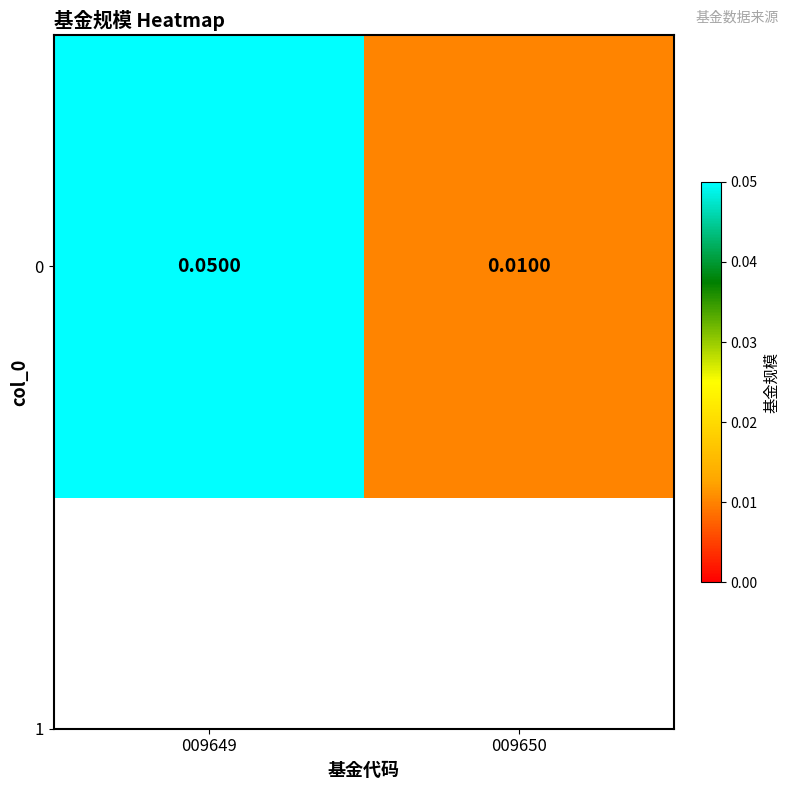

Which label corresponds to the smallest value in the chart?

009650